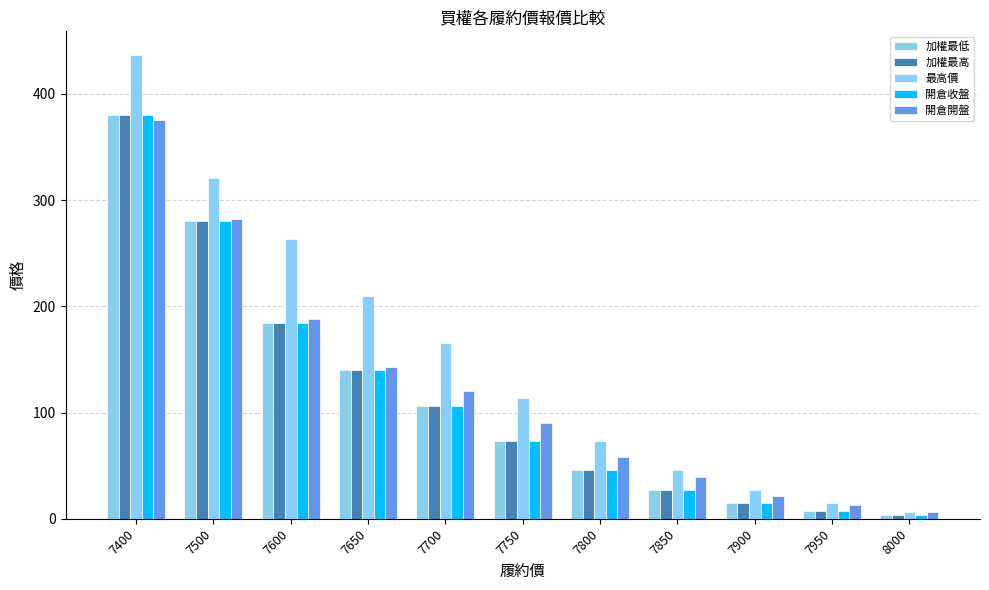

Which series has the widest spread of values?

最高價